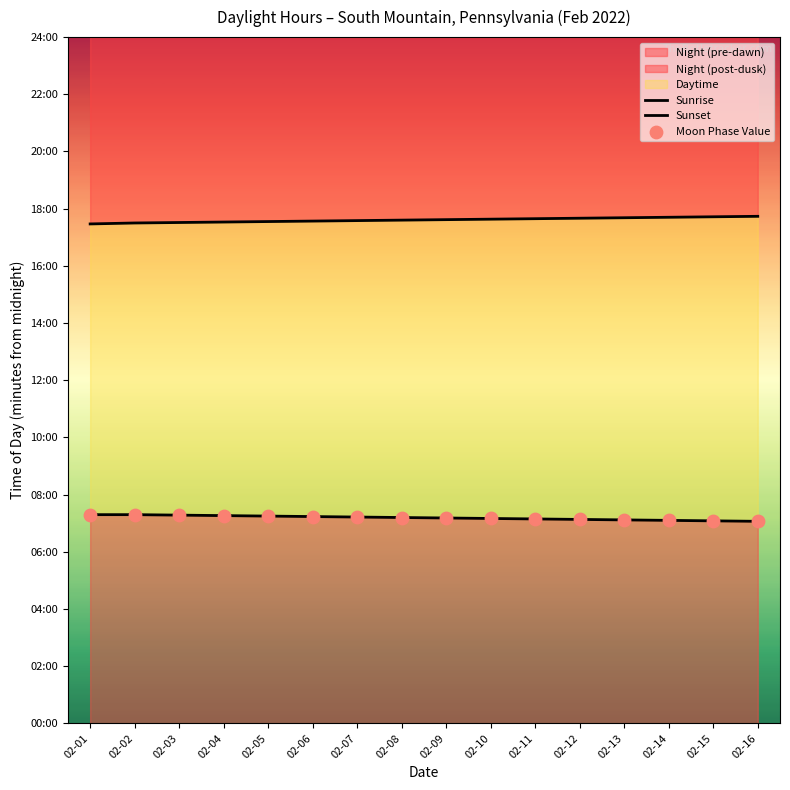

Which series contains the highest Y value?

Sunset